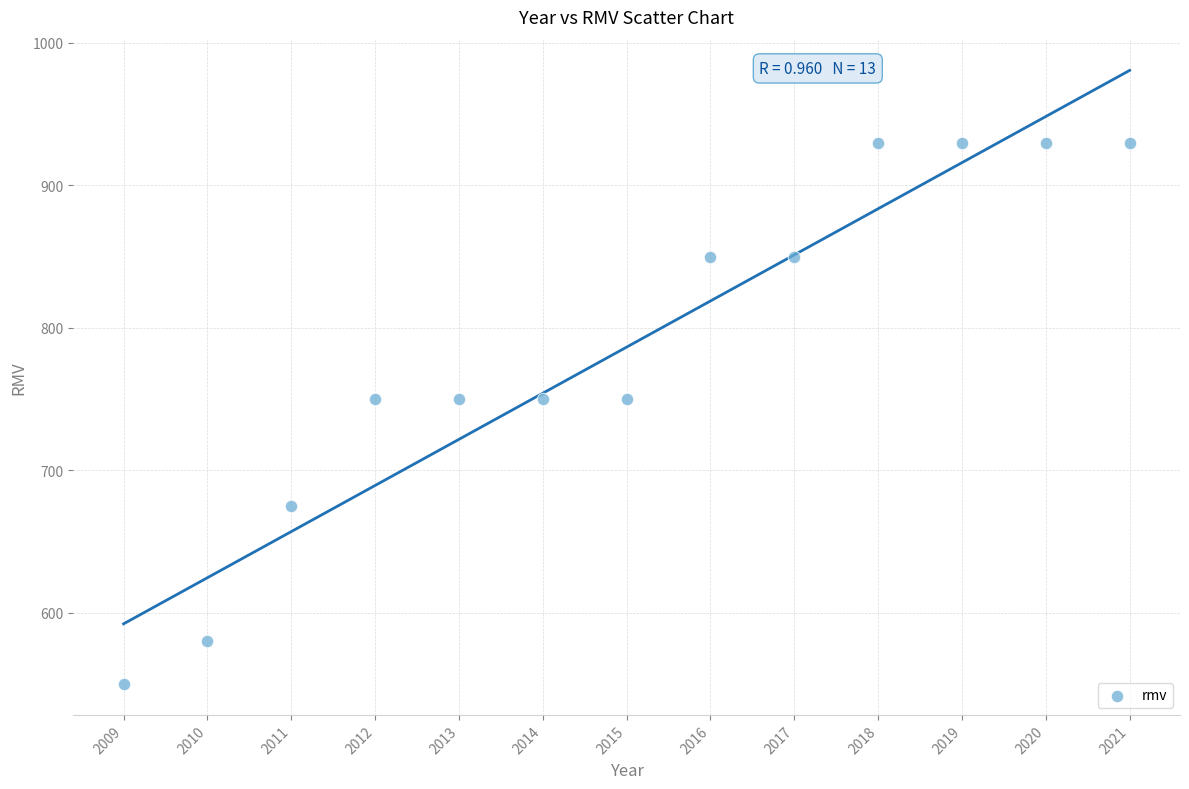

What is the range of Y values (max minus min)?

380